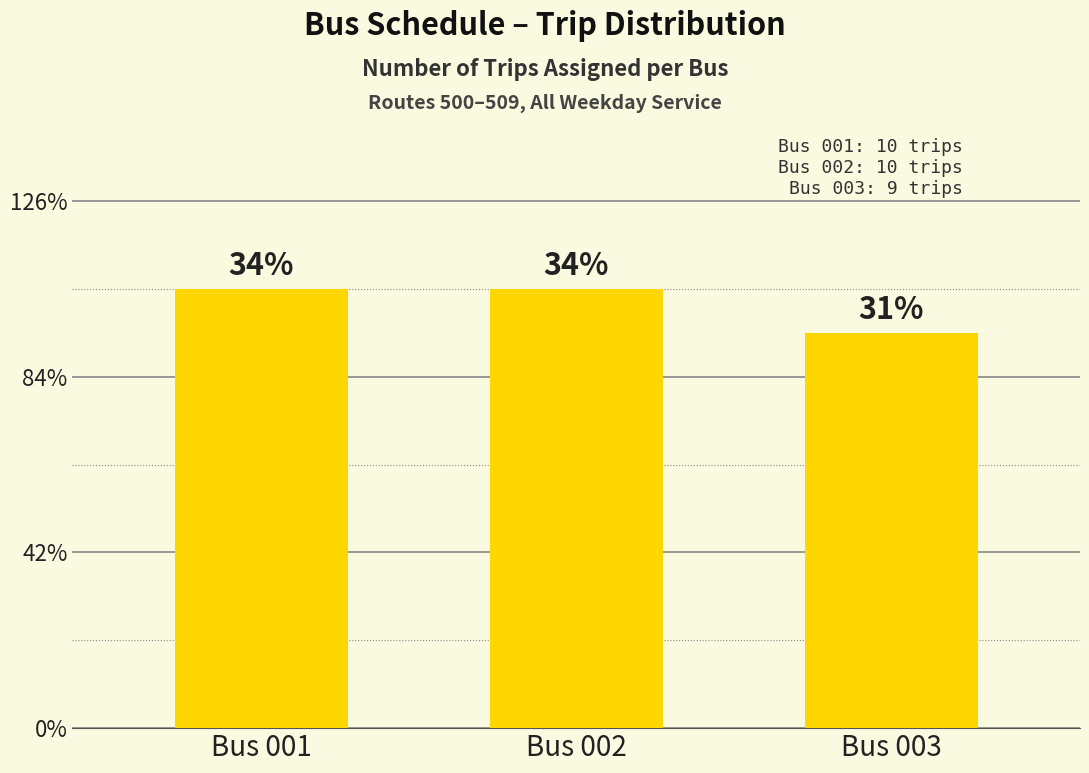

Does the chart contain any negative values?

No